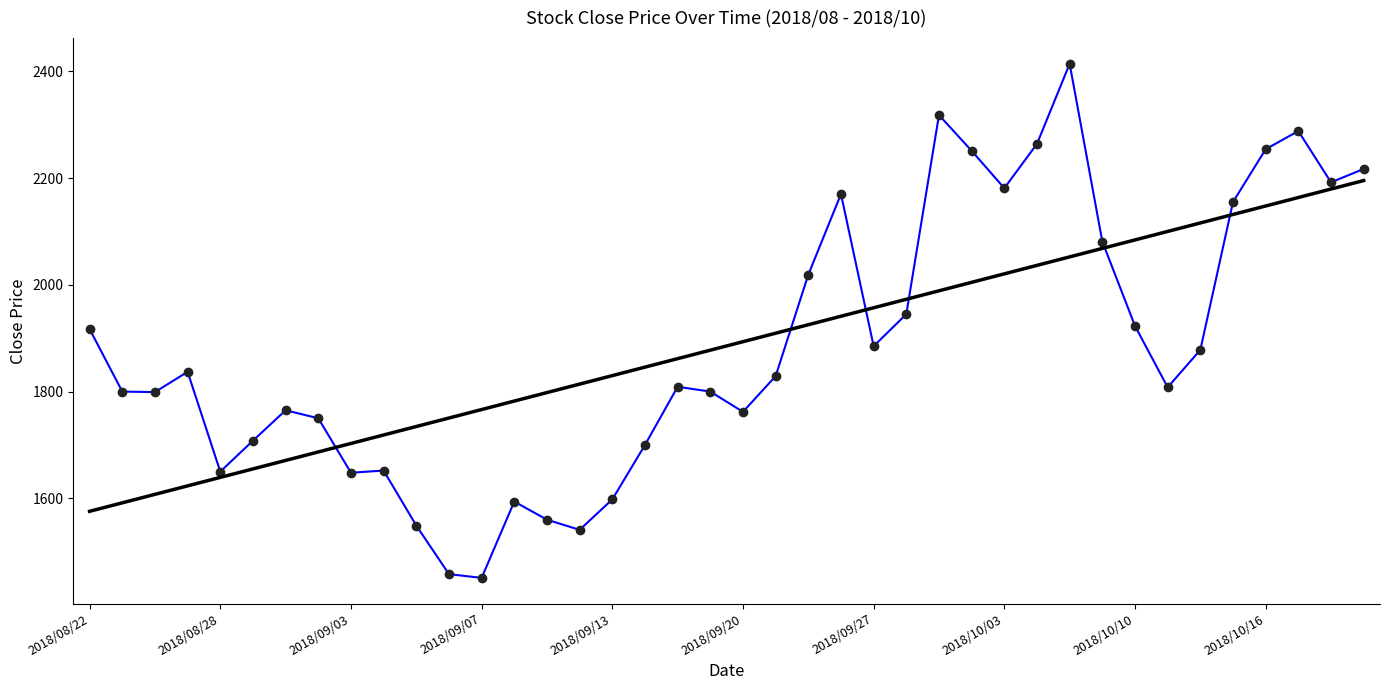

What is the value of the 28th point from the left?

2251